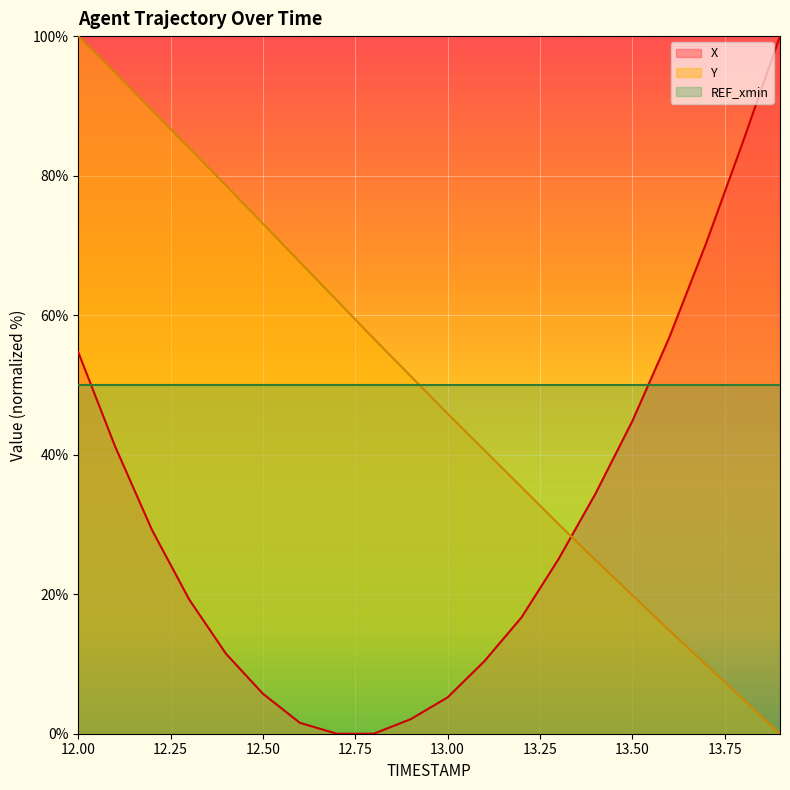

What is the value of the Y point at the 14th from the left?

30.1